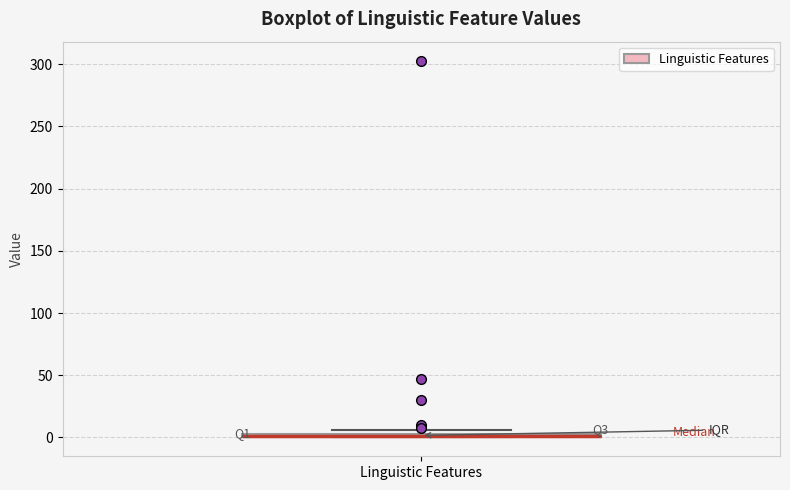

Where is the lower edge of the box for Linguistic Features on the y-axis? The values are not printed on the chart, so give them approximately, as read against the axis.

0